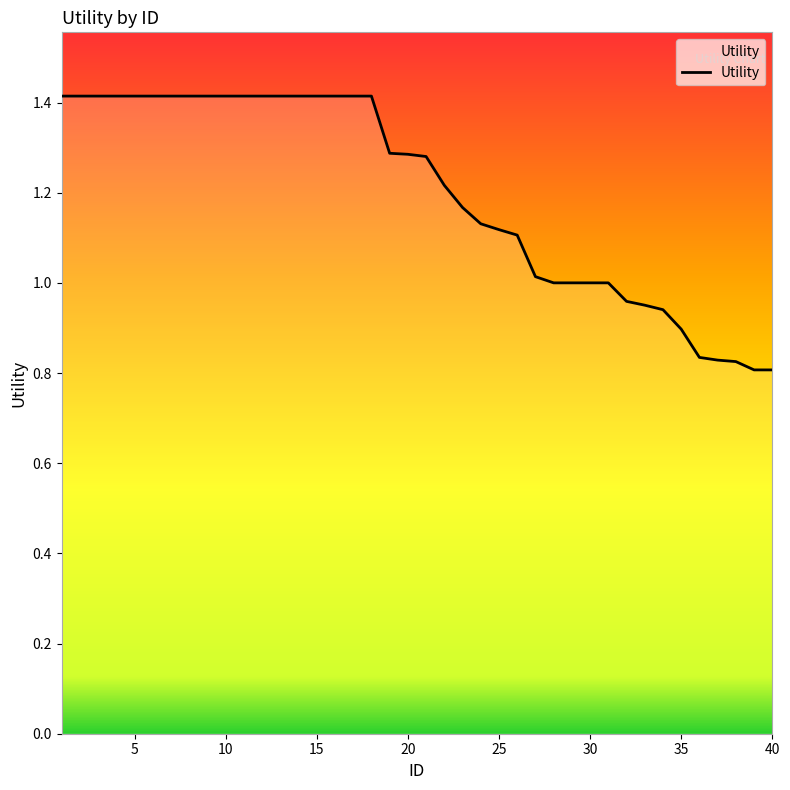

What is the difference between the maximum and minimum values?

0.6